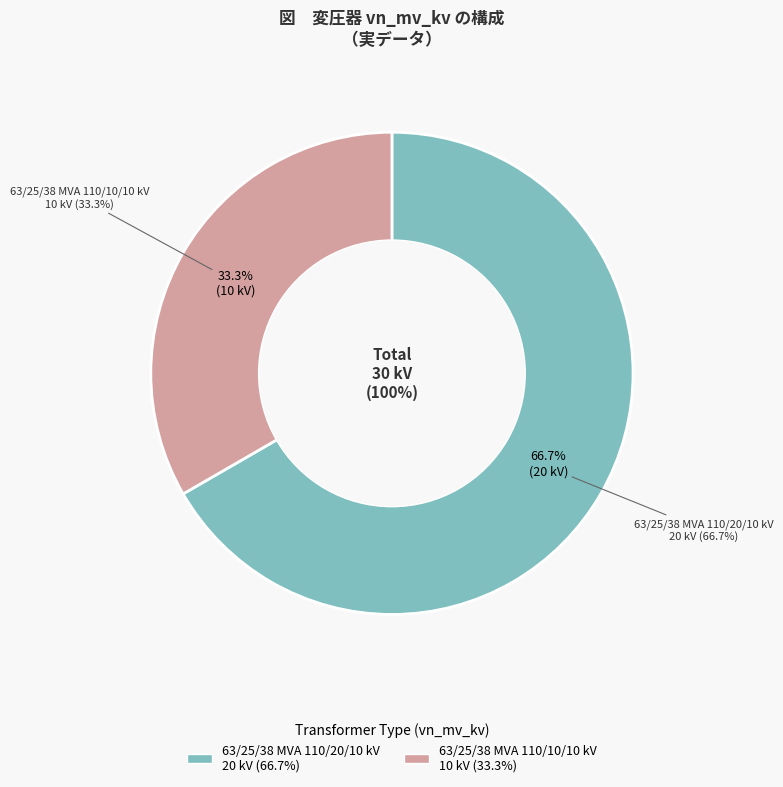

Between 63/25/38 MVA 110/10/10 kV and 63/25/38 MVA 110/20/10 kV, which is larger?

63/25/38 MVA 110/20/10 kV